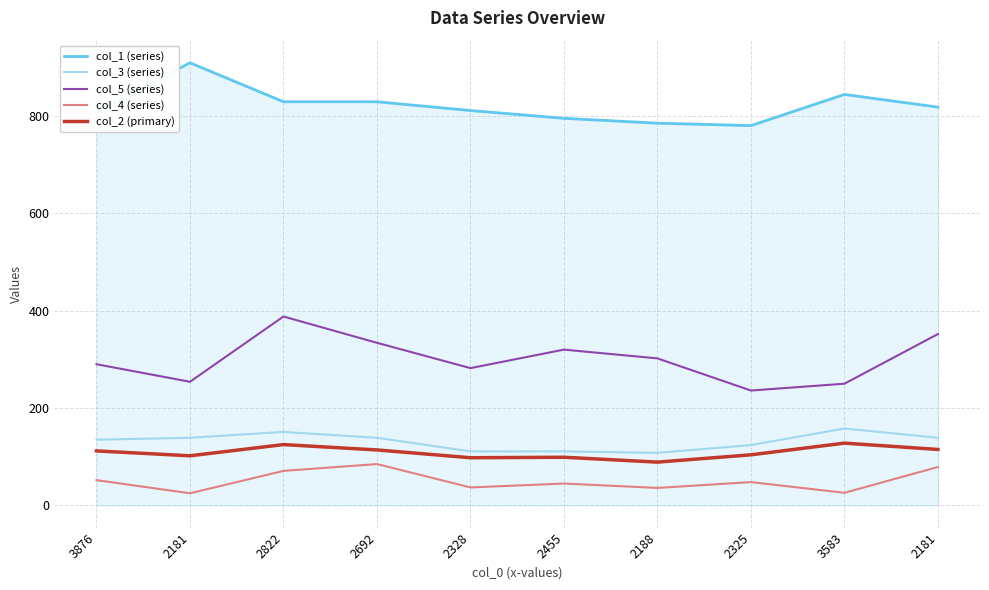

The col_5 (series) series shows 290 at 3876. True or false?

True